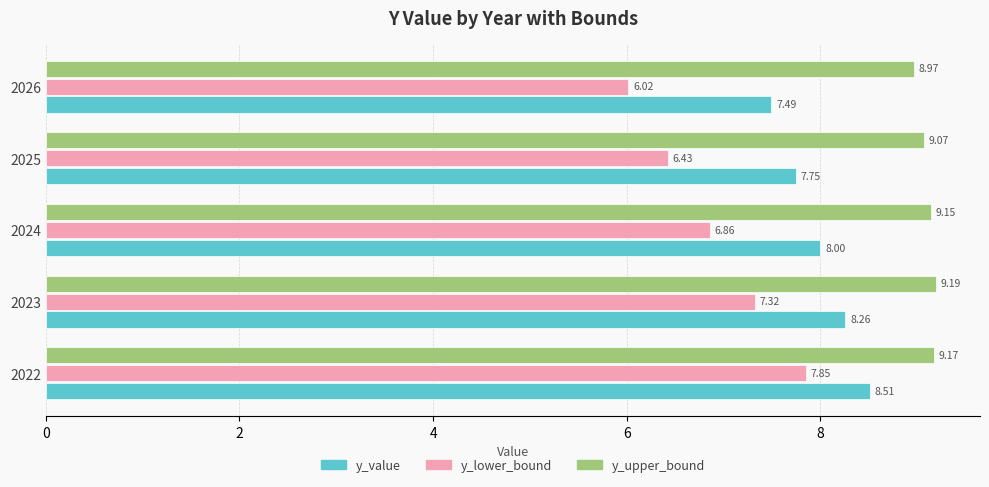

What is the difference between the second highest and minimum values in the y_value series?

0.8